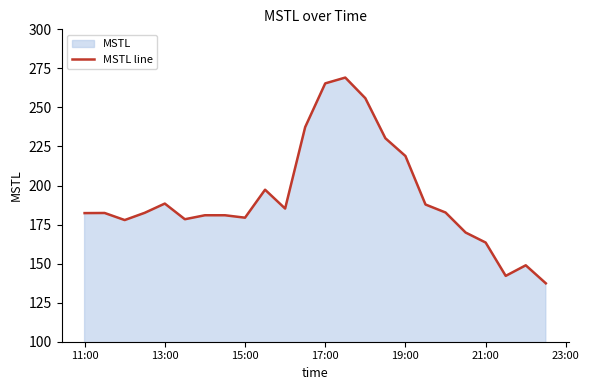

The value at 19:00 is 107.2. True or false?

False